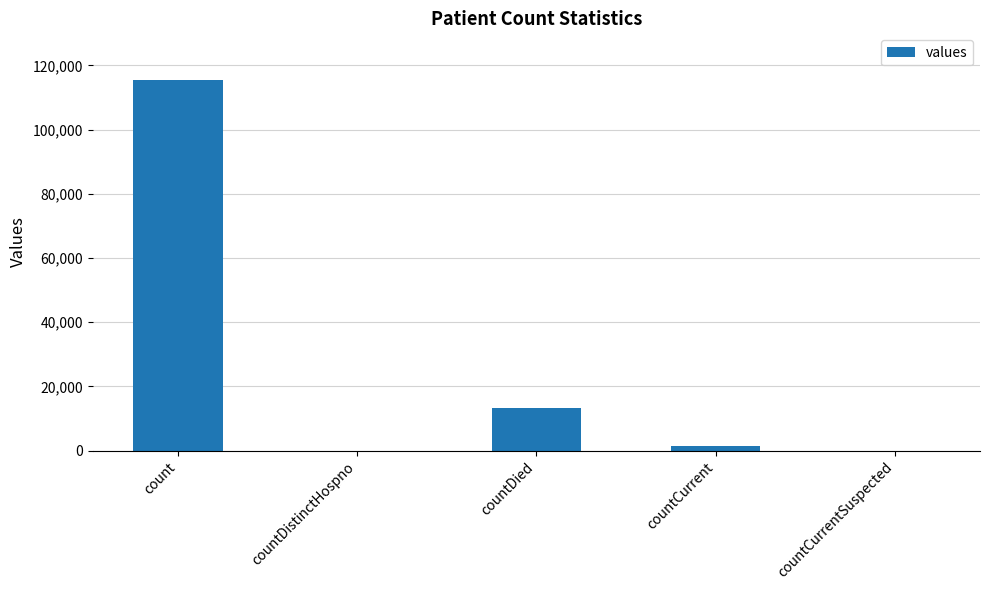

The chart shows a value of 161590 at count. True or false?

False